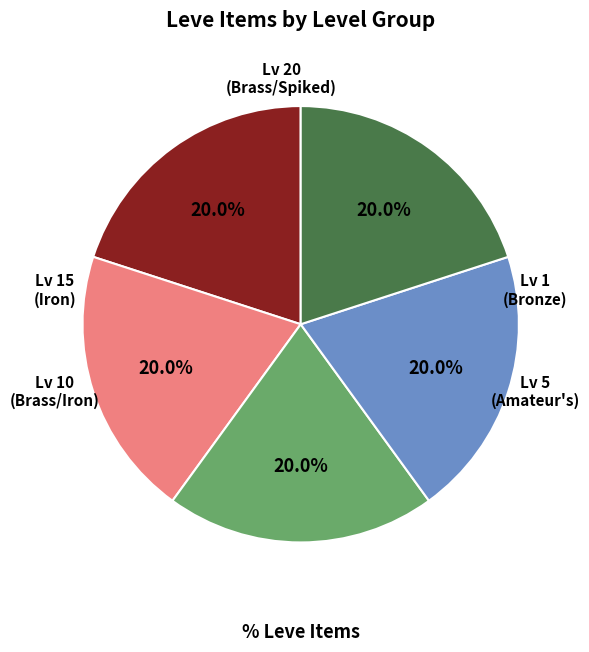

Is Lv 15 the majority of the pie?

No